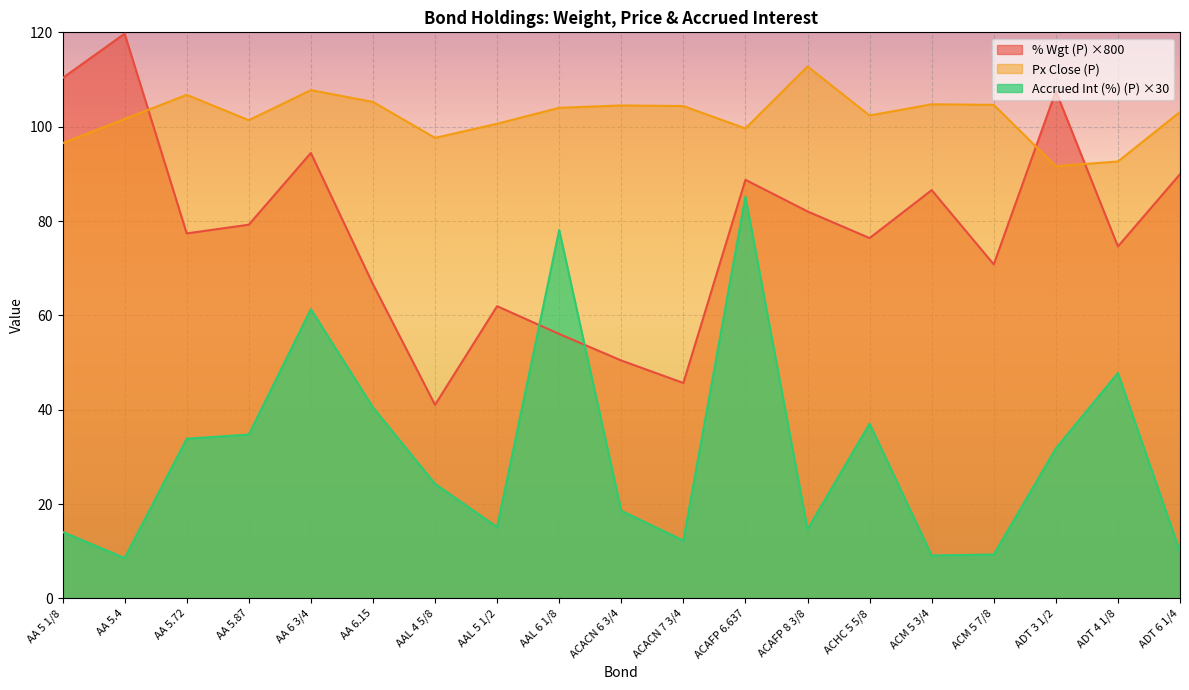

In Accrued Int (%) (P), how many points are lower than both neighbors (excluding endpoints)?

5